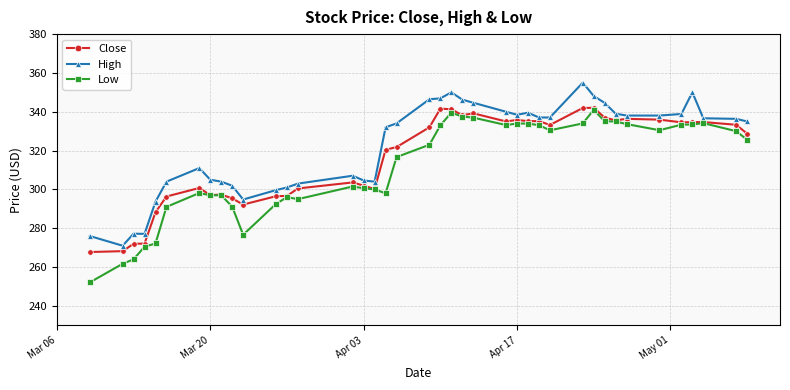

What is the minimum value for High?

271.0